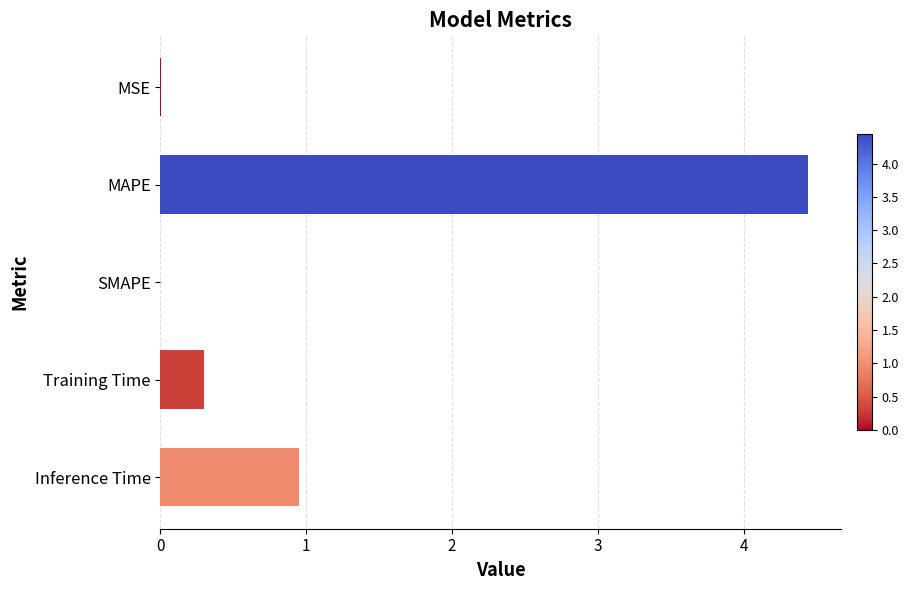

What is the sum of all values?

5.7